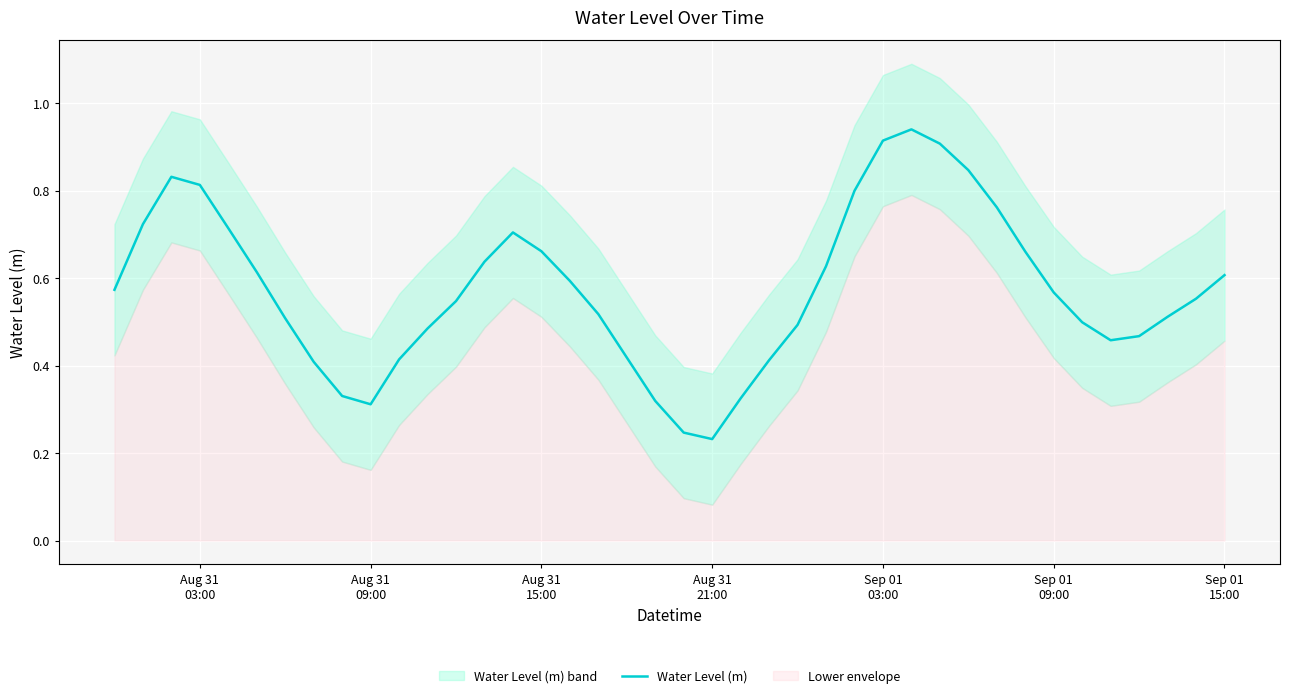

True or false: the data shows 0.2 at Sep 01 09:00.

False